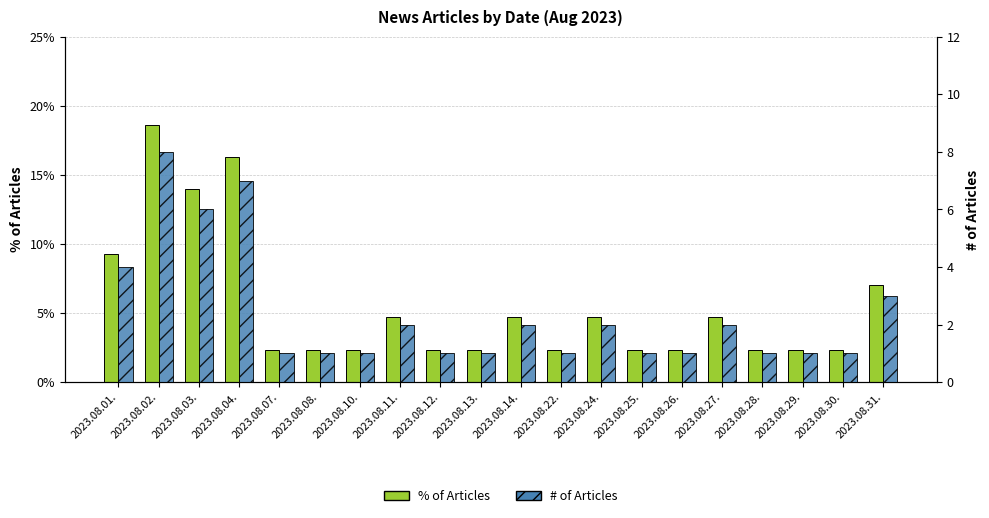

Which series has the largest total across all categories?

% of Articles